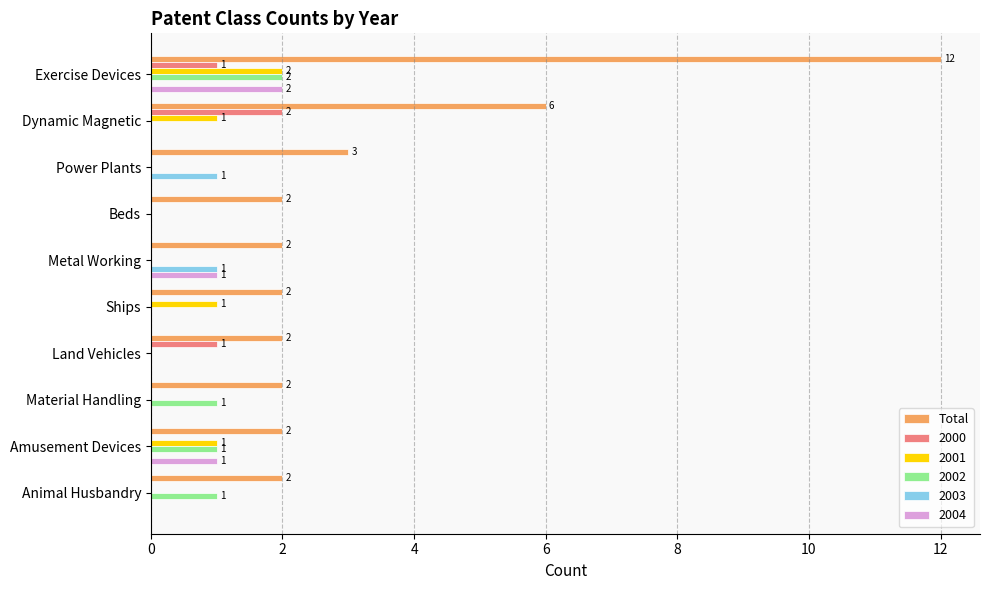

The Total series shows 2 at Beds. True or false?

True